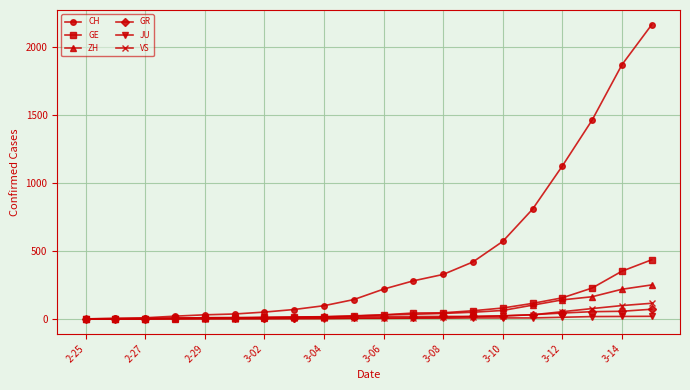

Which series has the largest range (max minus min)?

CH